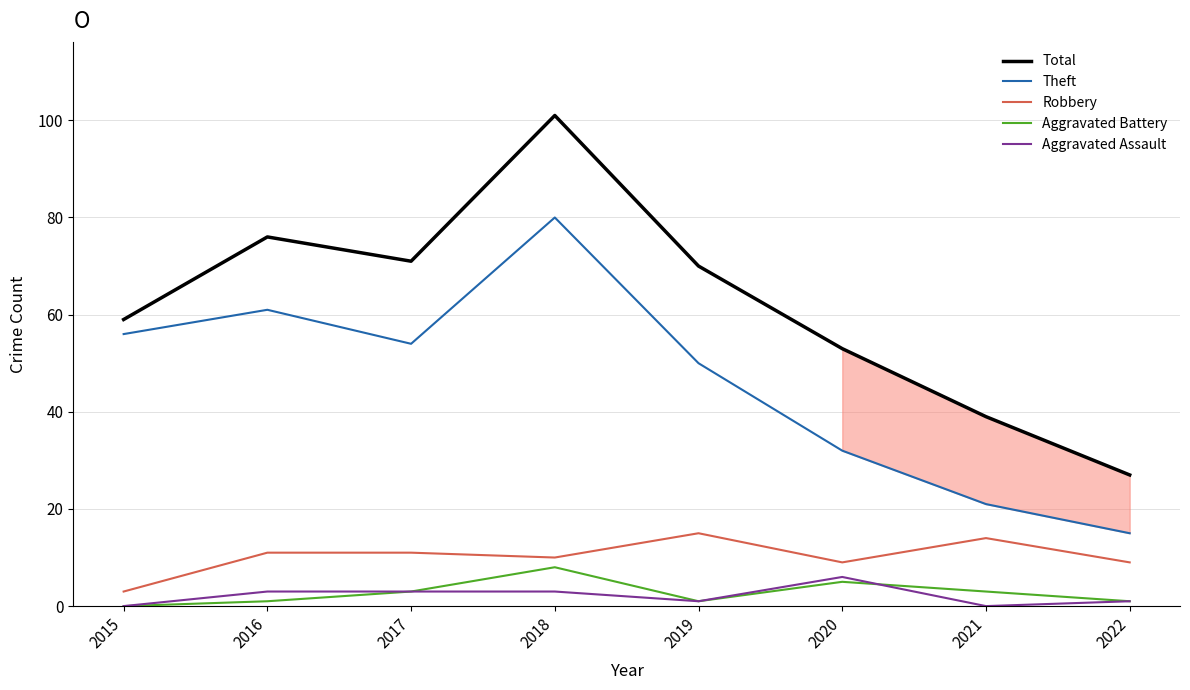

True or false: Theft and Total intersect in this chart.

False